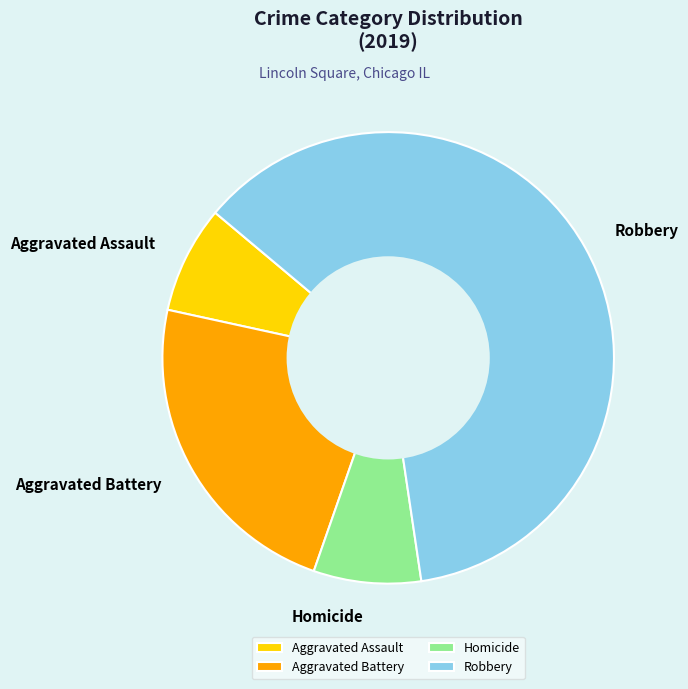

Is it true that Robbery is 62% of the pie?

True